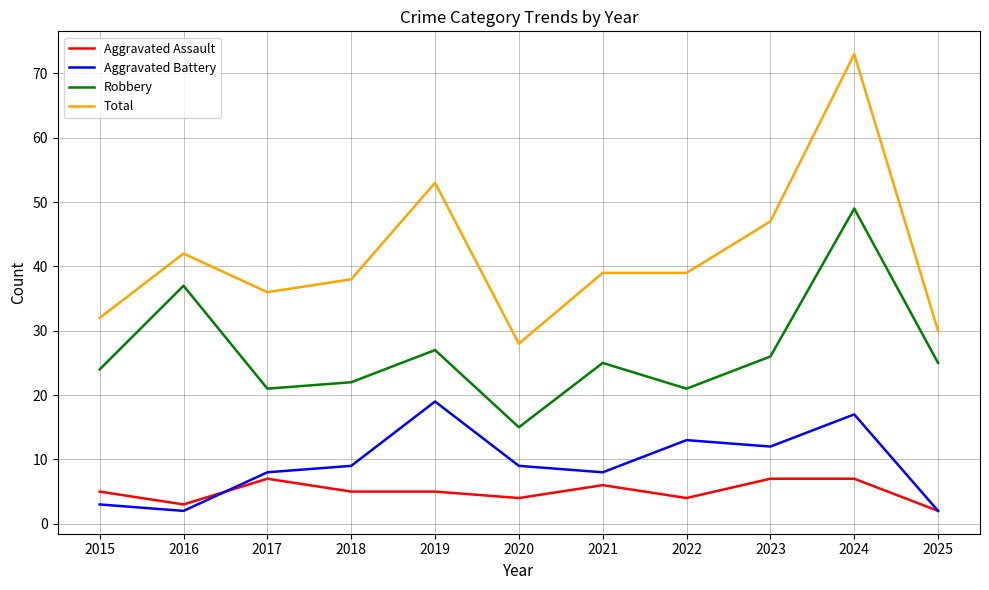

True or false: Aggravated Battery has a value of 8 at 2017.

True